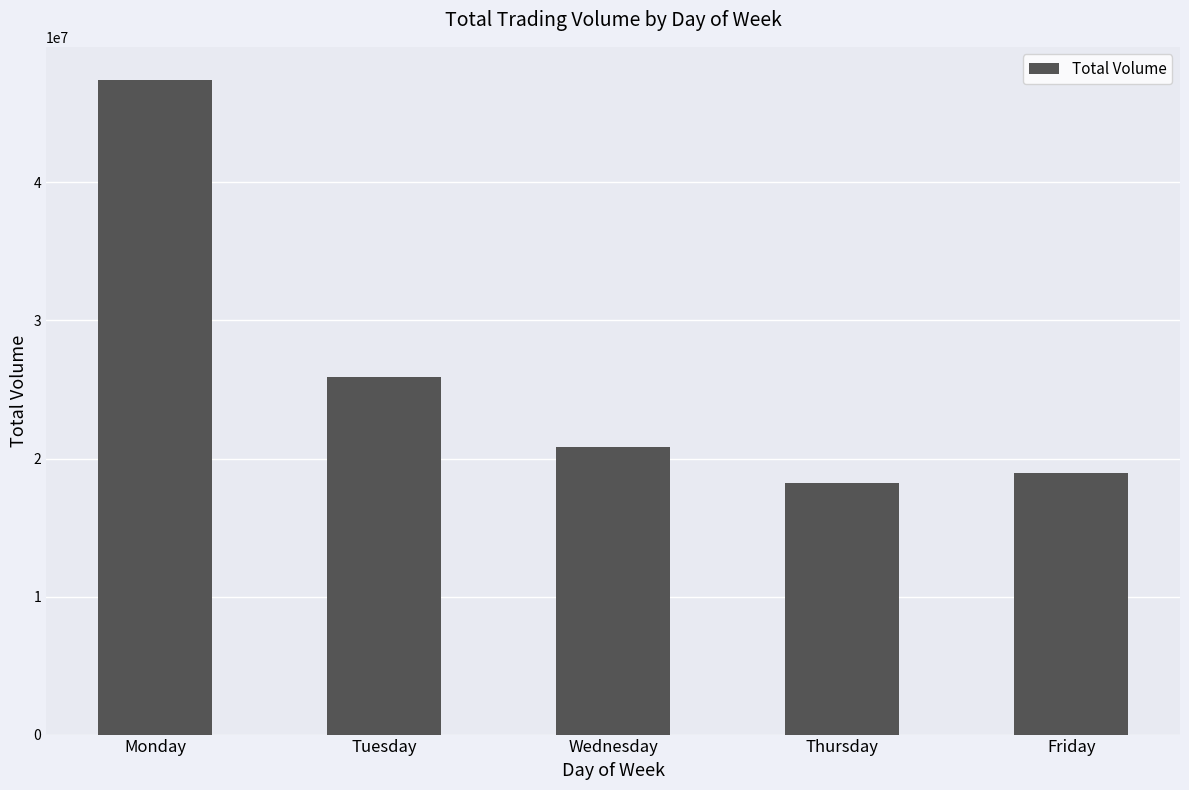

Are the bars grouped side by side (vs. stacked)?

No